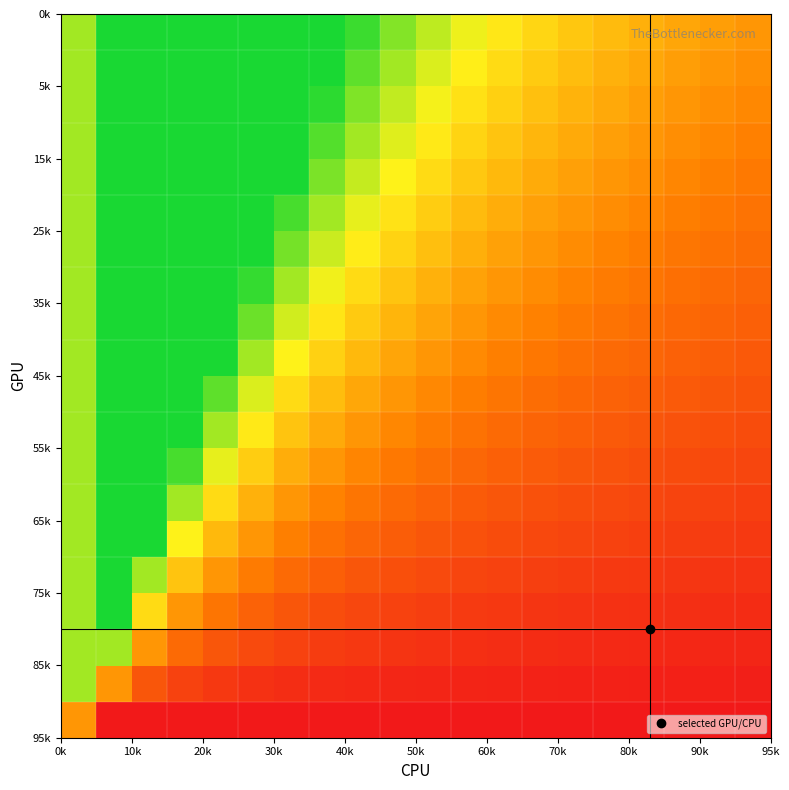

At how many categories does at least one series exceed 12?

1